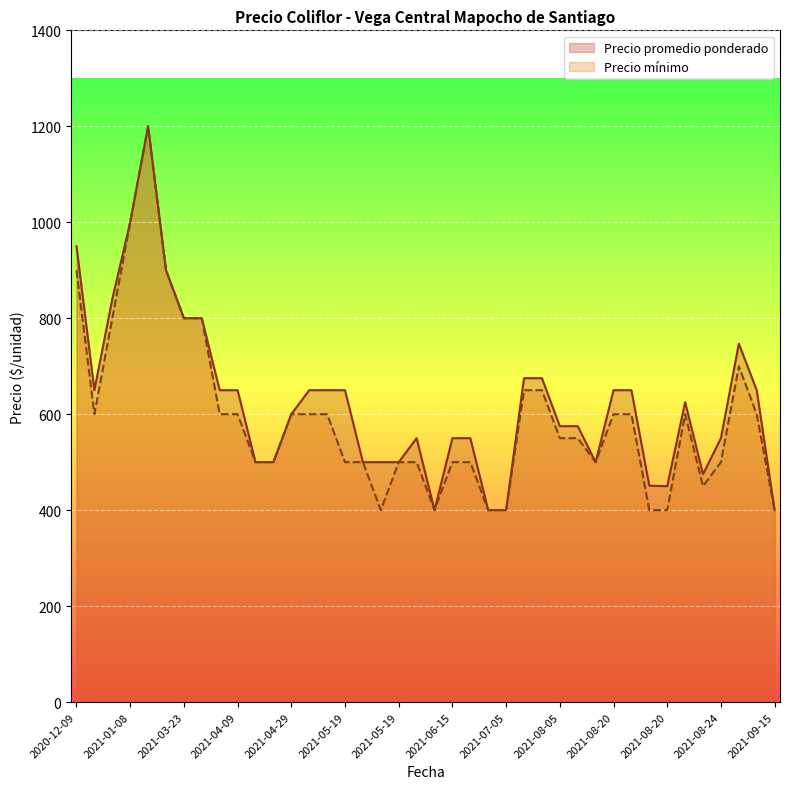

How many data points does each series have?

40